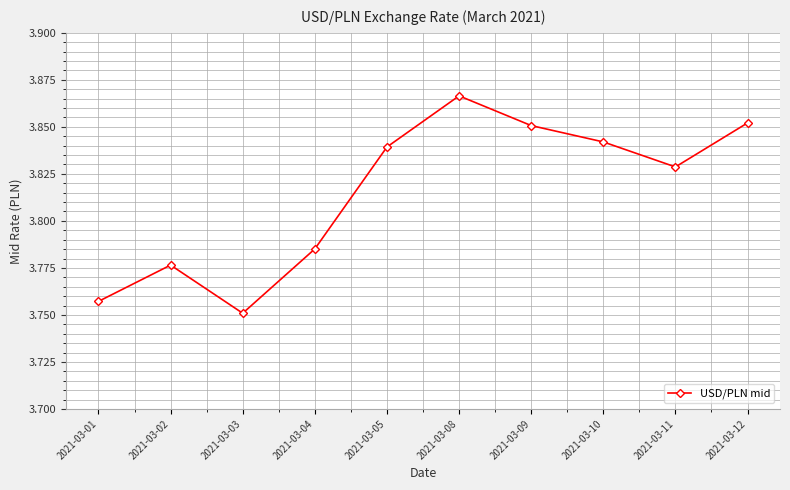

How many points are lower than both their immediate neighbors (excluding endpoints)?

2